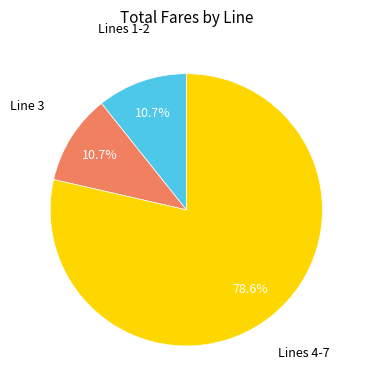

Which slice is the largest?

Lines 4-7